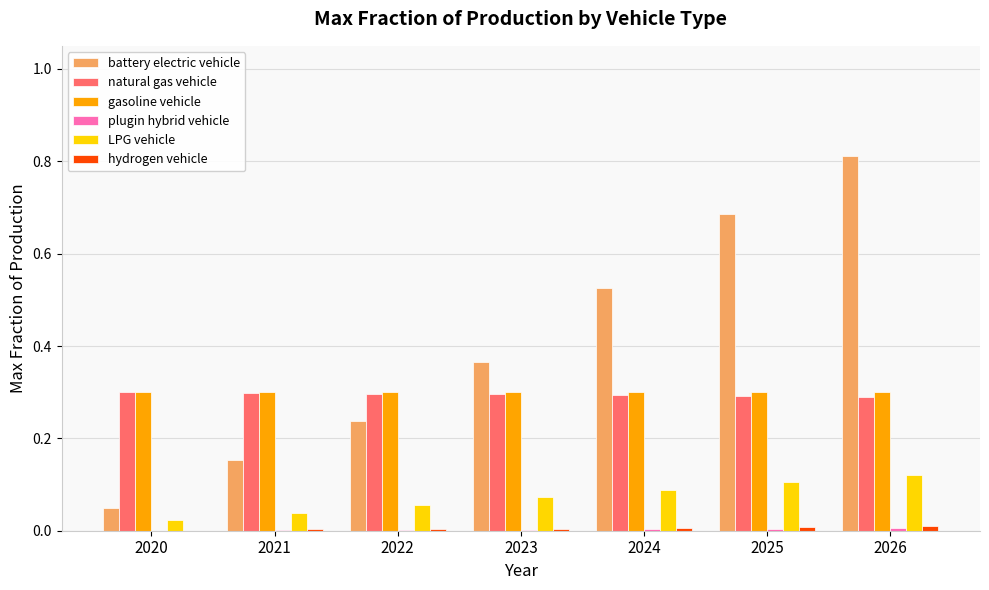

Which series changed the most between 2021 and 2023?

battery electric vehicle